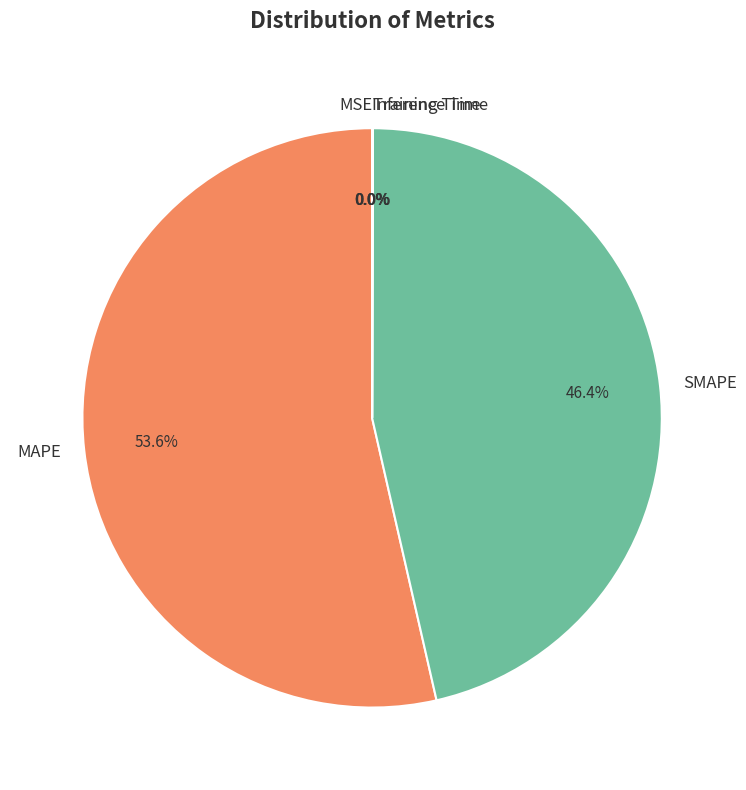

Is there any slice that represents more than half of the pie?

Yes